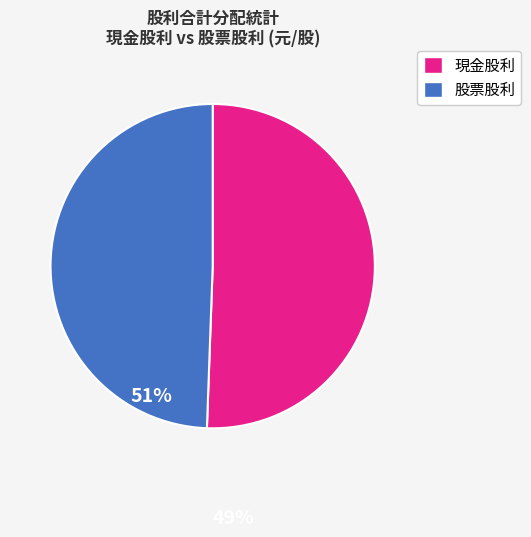

Is there any slice that represents more than half of the pie?

Yes